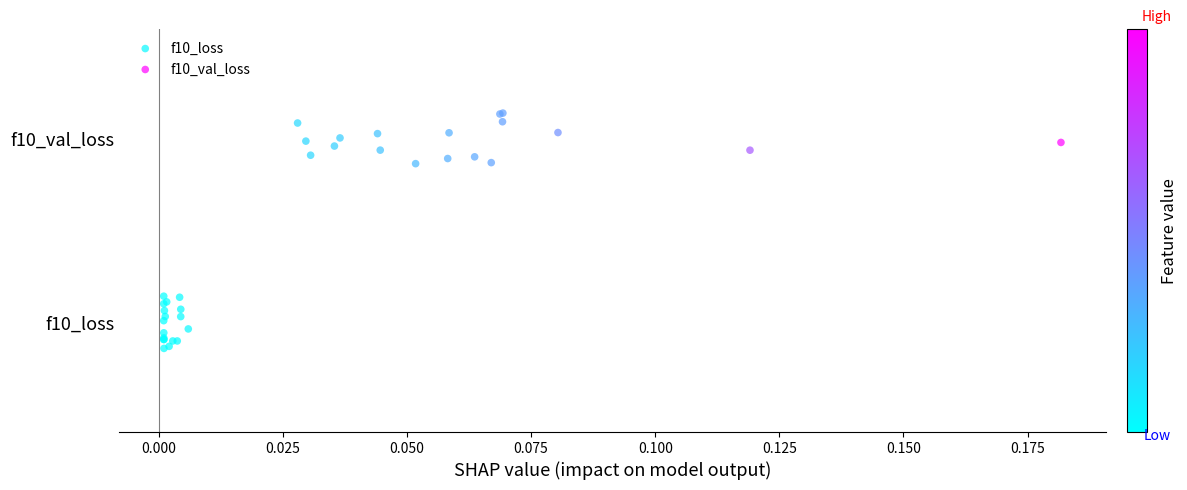

What are all the series names shown in the legend?

f10_loss, f10_val_loss